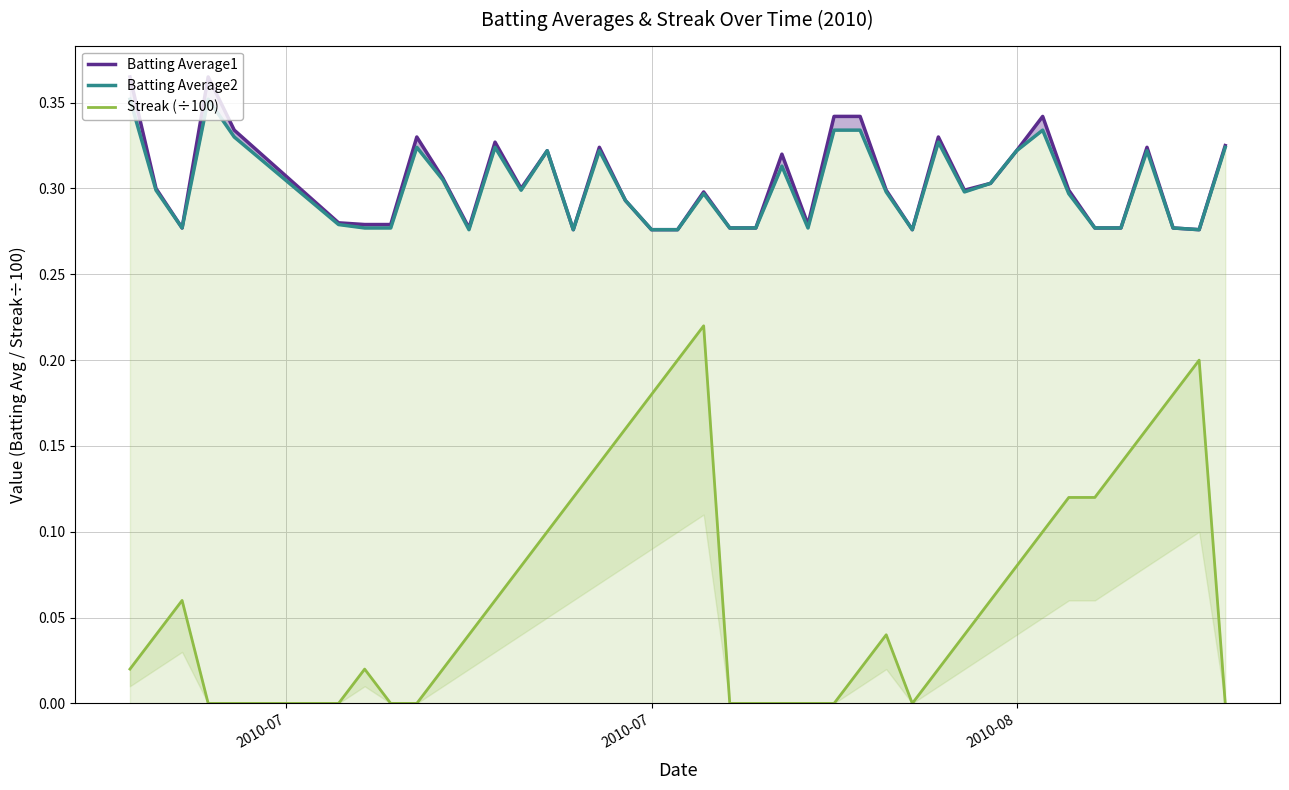

What is the maximum value shown in the chart?

0.4